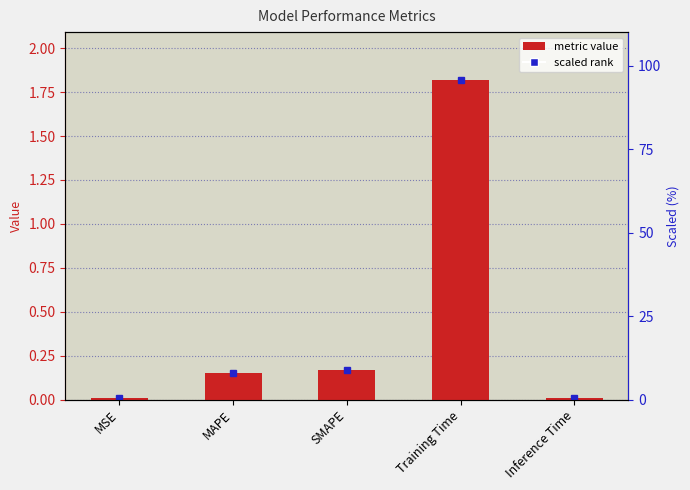

What is the average value?

0.4